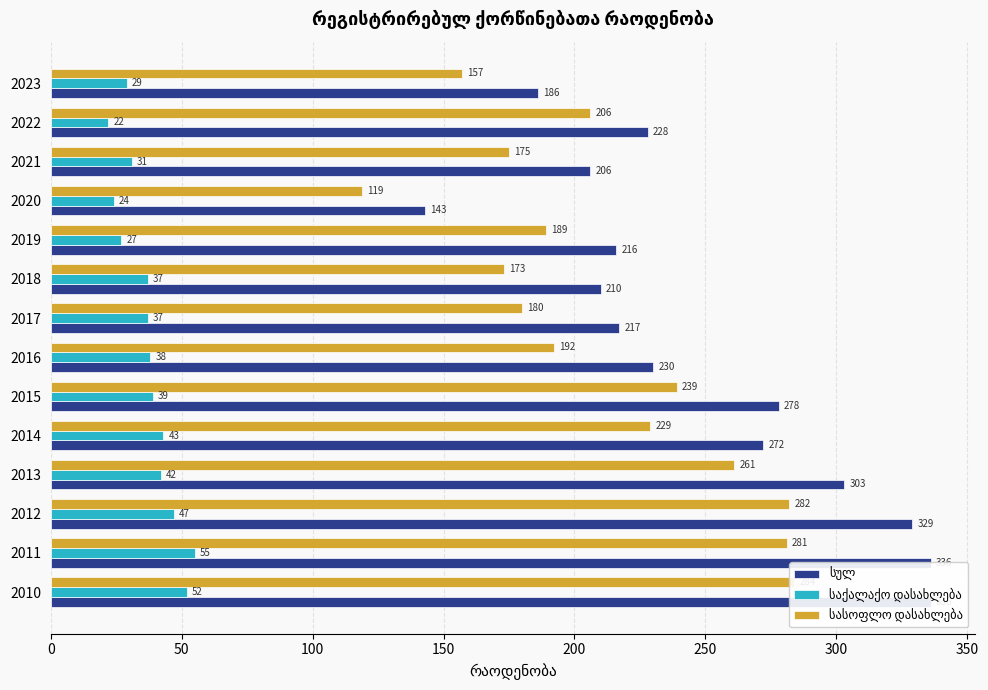

The სულ series shows 189 at 150. True or false?

False